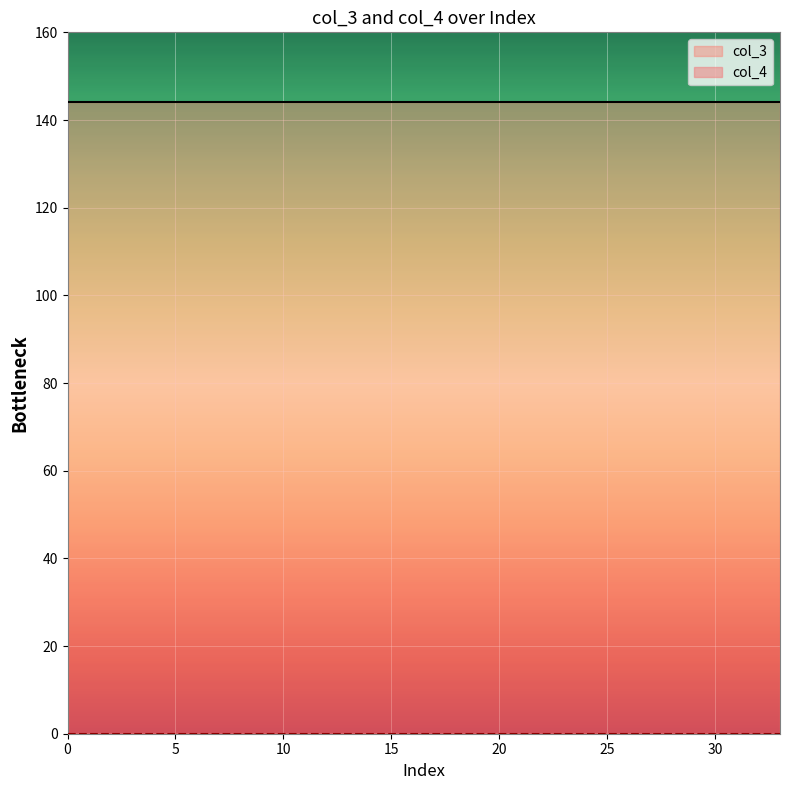

Reading left to right, what are all the values shown in this chart?

col_3: 144	144	144	144	144	144	144	144	144	144	144	144	144	144	144	144	144	144	144	144	144	144	144	144	144	144	144	144	144	144	144	144	144	144
col_4: 0	0	0	0	0	0	0	0	0	0	0	0	0	0	0	0	0	0	0	0	0	0	0	0	0	0	0	0	0	0	0	0	0	0